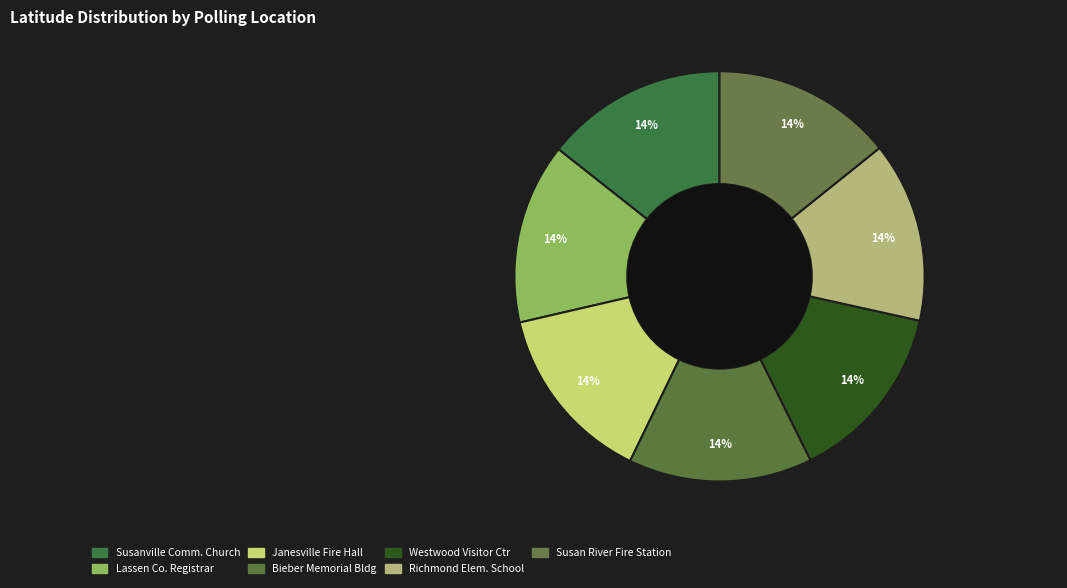

How many slices are in this pie chart?

7